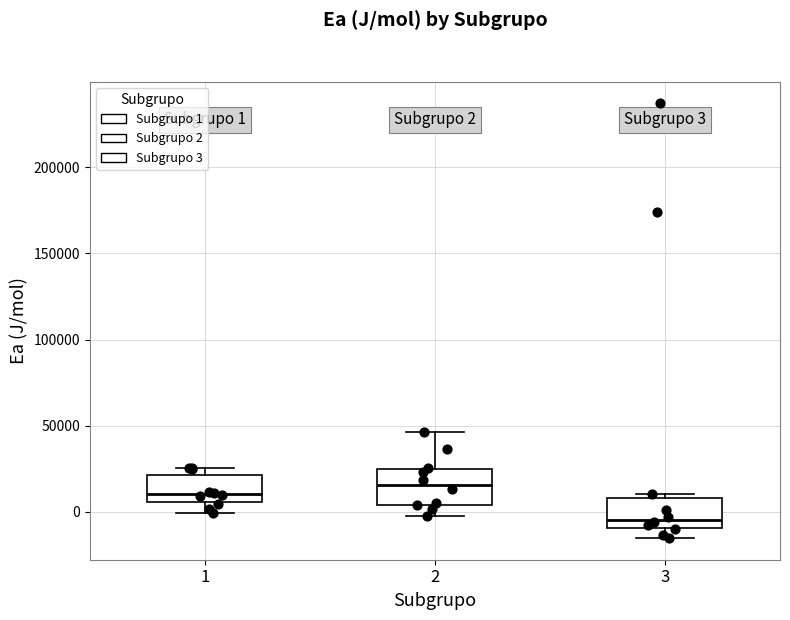

Which box has the lowest median line?

3